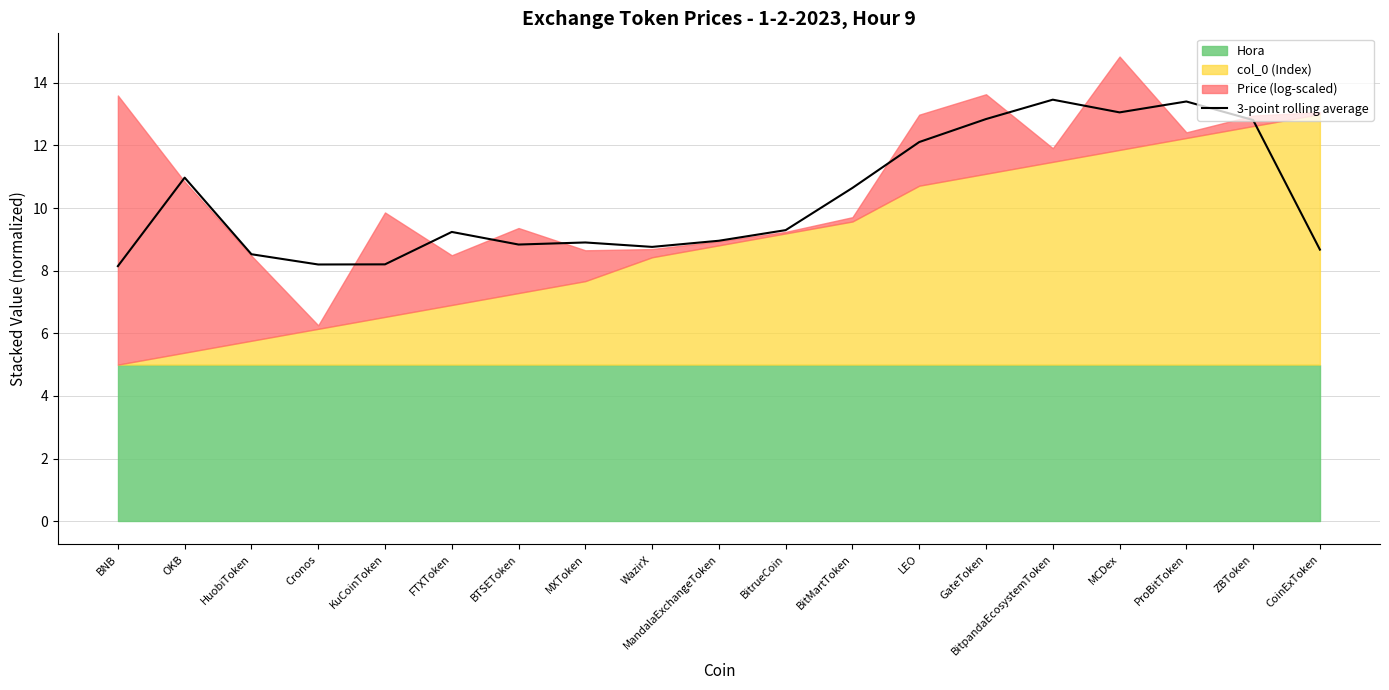

What is the label of the 10th point from the left?

MandalaExchangeToken